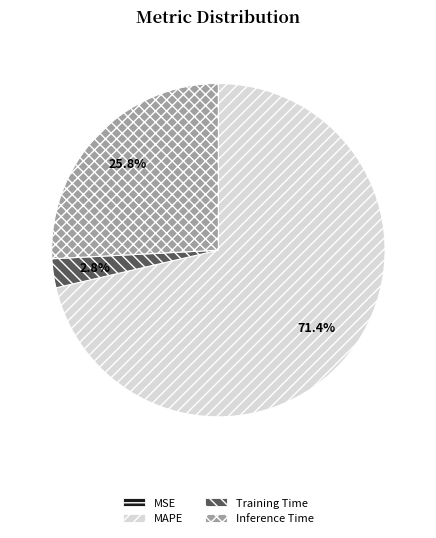

Between Training Time and MAPE, which is larger?

MAPE